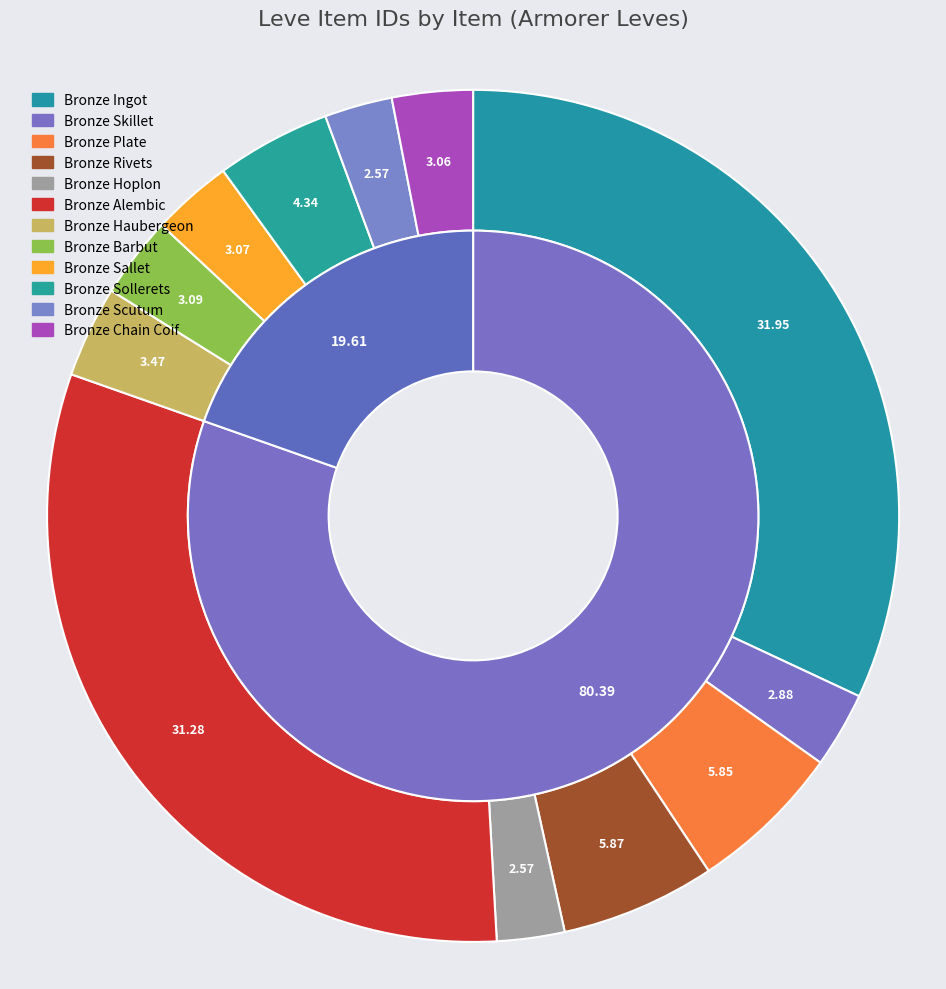

How many slices are in this pie chart?

12